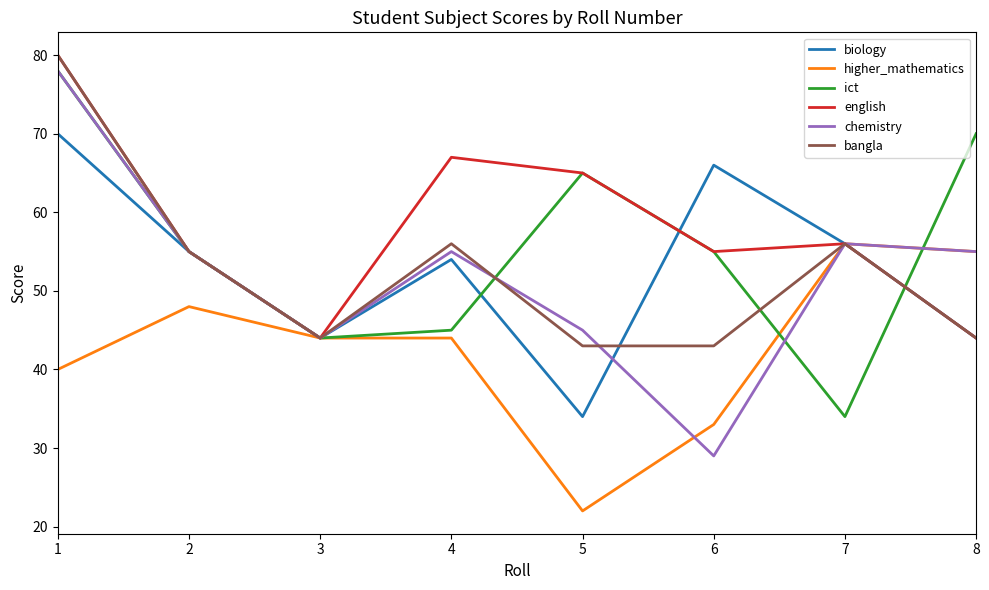

True or false: english has more than 2 interior local peaks.

False